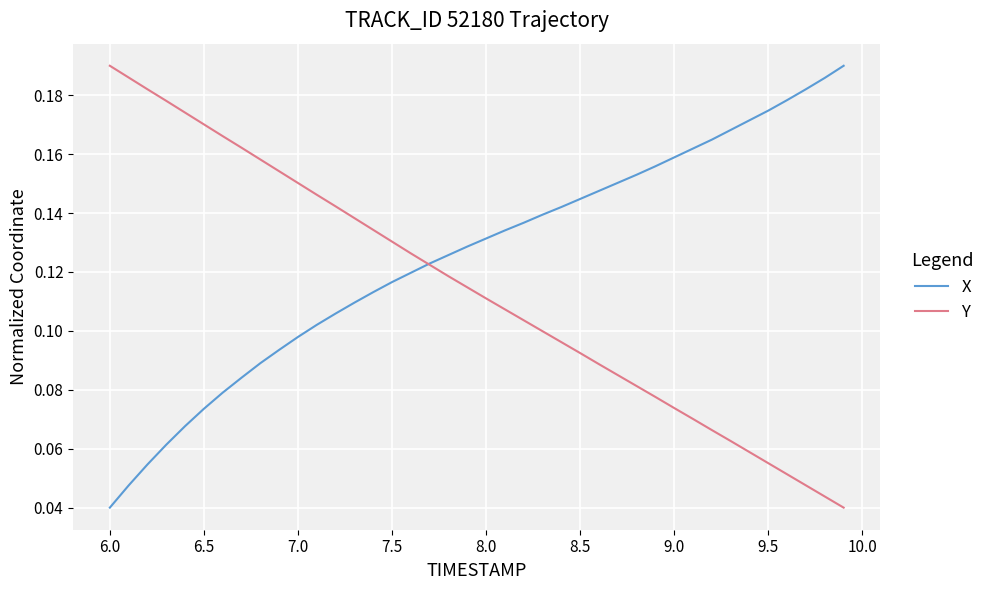

How many X values are between 0 and 1?

40